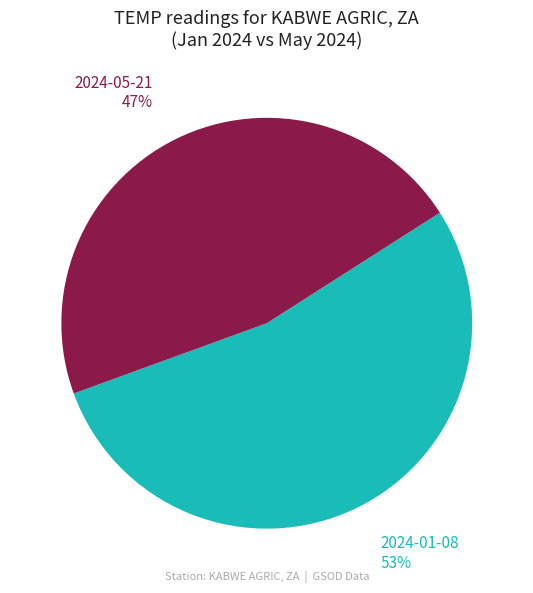

What percentage is the 2024-05-21 slice, to the nearest percent?

47%